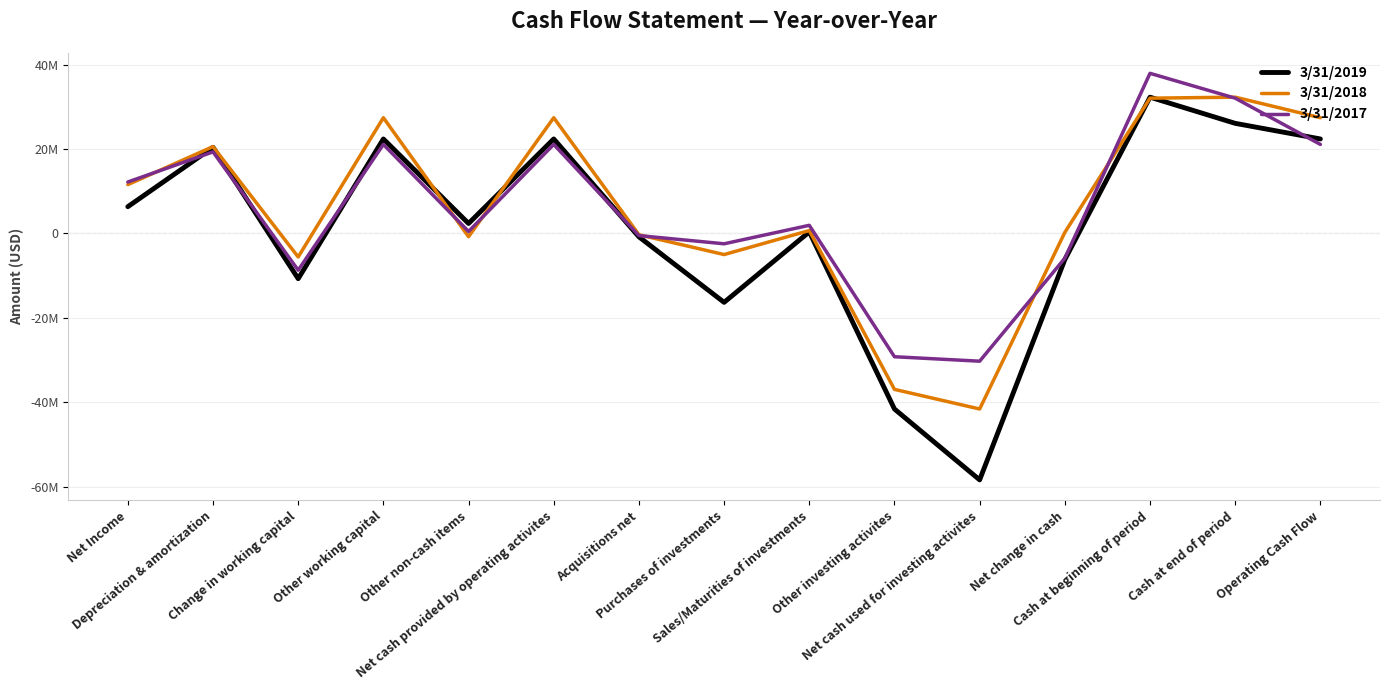

What are all the series names shown in the legend?

3/31/2019, 3/31/2018, 3/31/2017